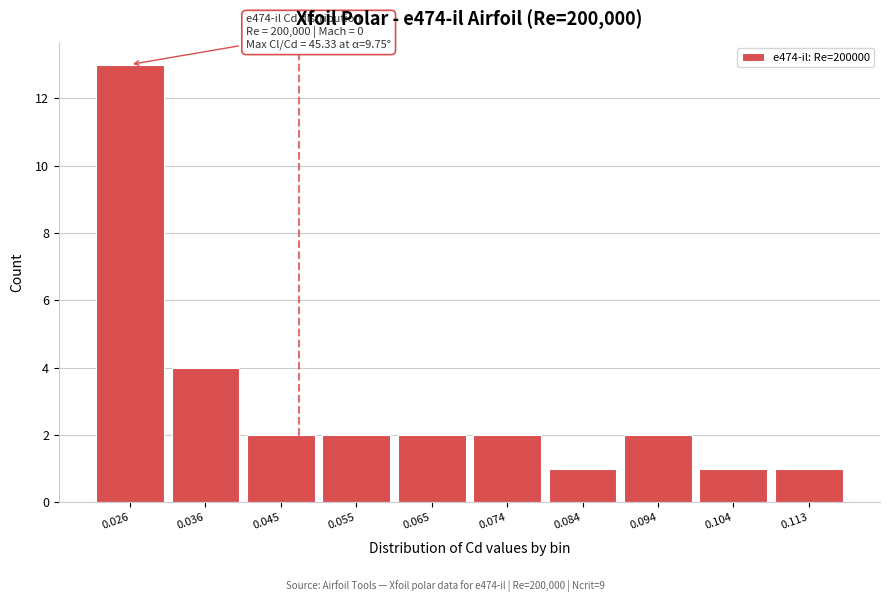

Reading right to left, list all the values displayed in this chart.

1	1	2	1	2	2	2	2	4	13